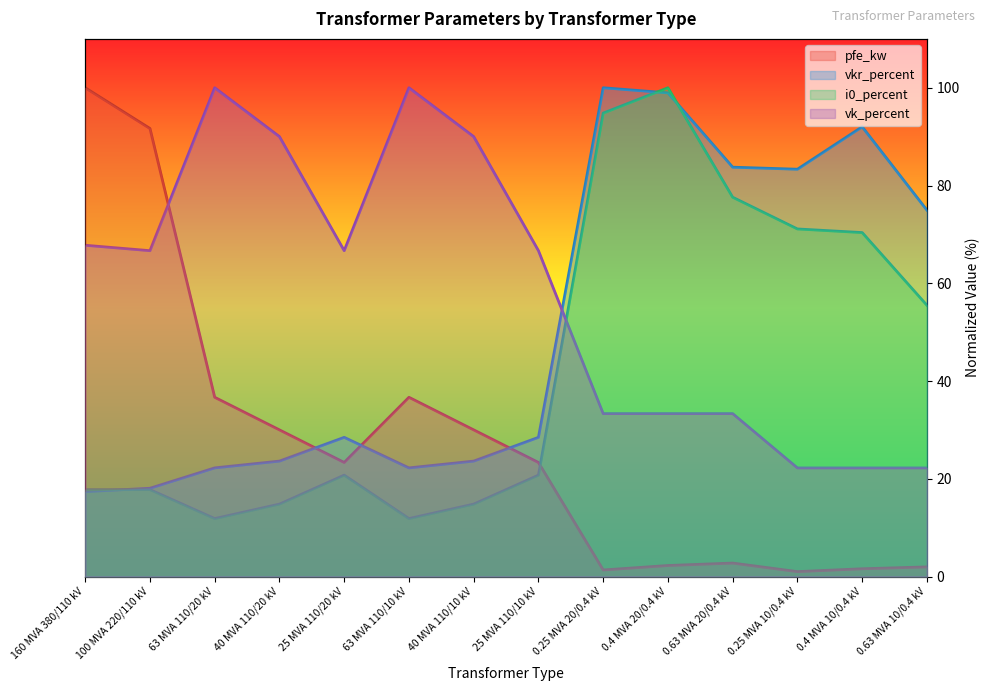

What is the label of the 5th point from the right?

0.4 MVA 20/0.4 kV